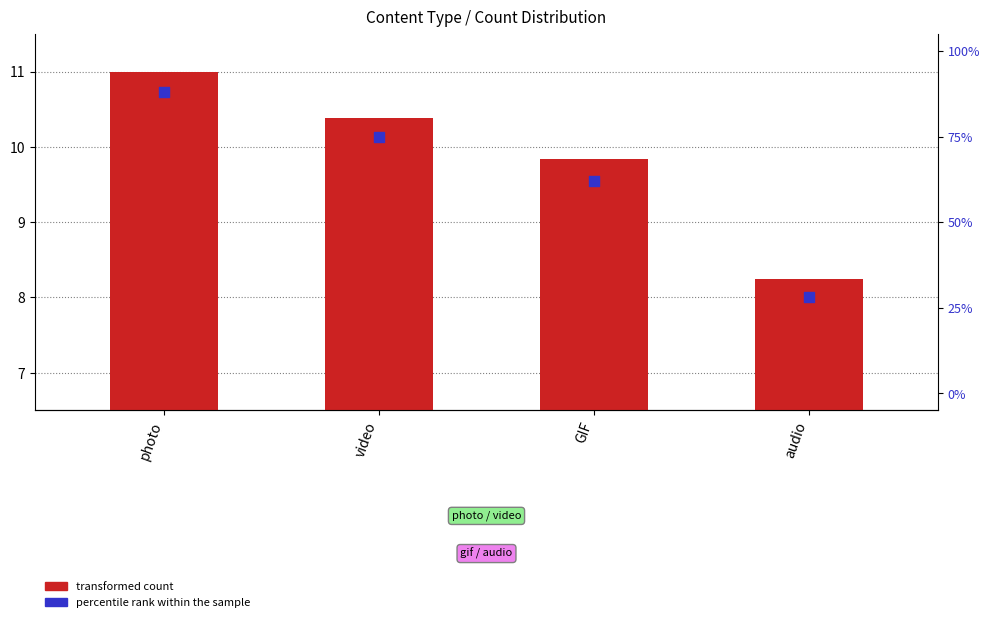

What is the total value across all series at video?

85.4